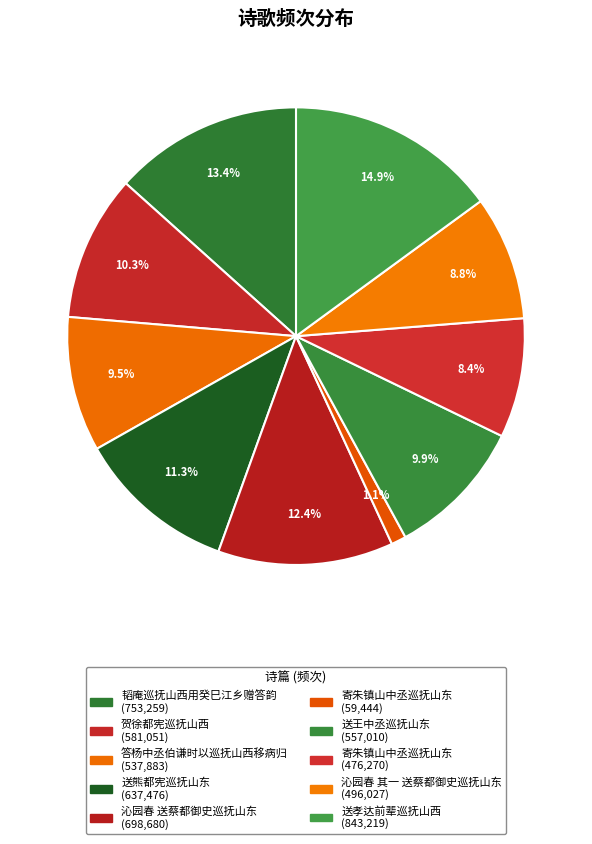

How many slices are in this pie chart?

10